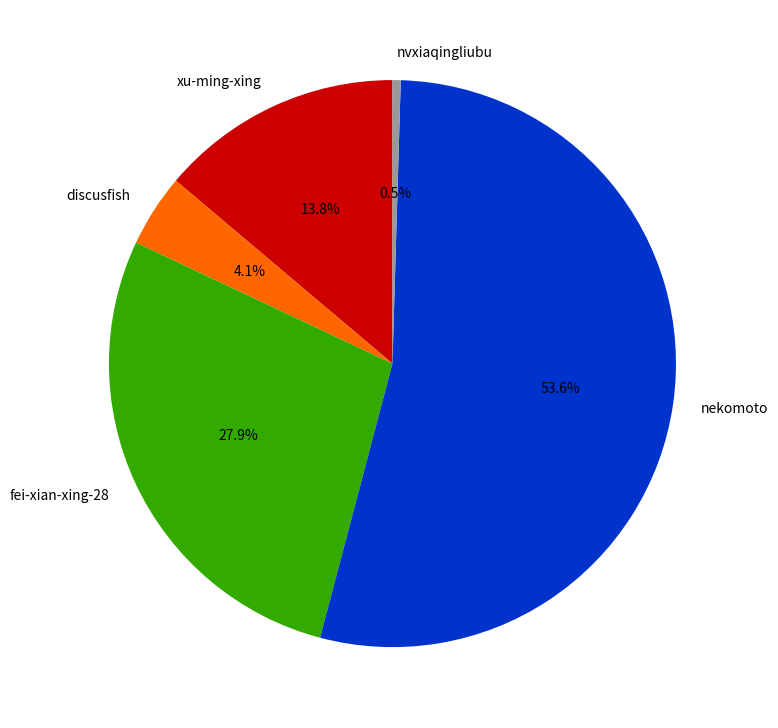

To the nearest percent, what percentage of the pie is nekomoto?

54%